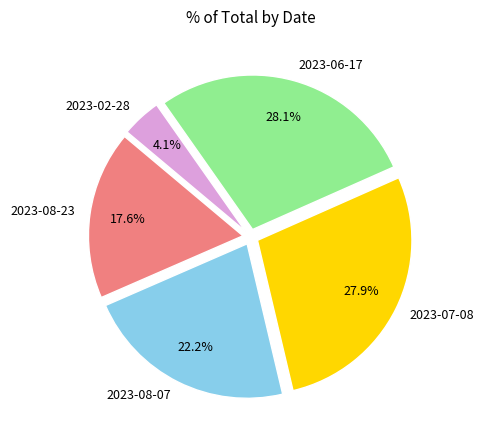

How many segments does this pie chart have?

5